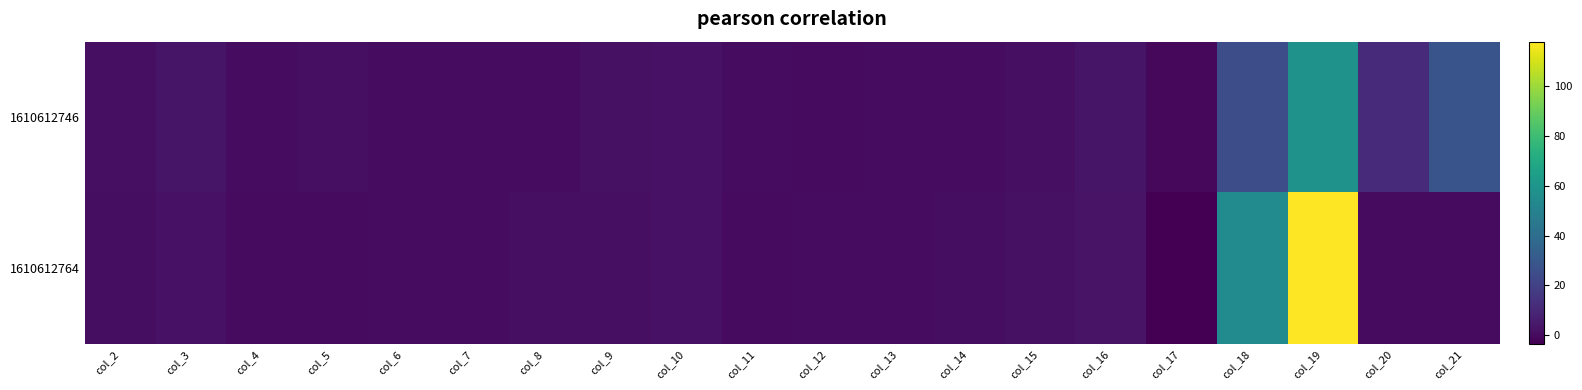

Between col_6 and col_20, which series saw the biggest shift?

1610612746